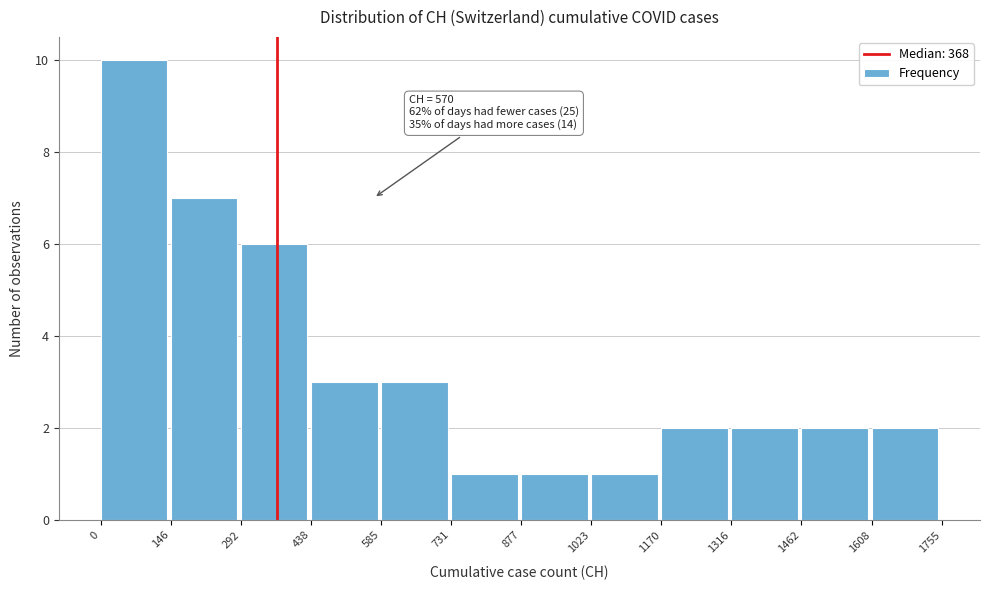

Which range on the x-axis has the tallest bar?

0 to 146